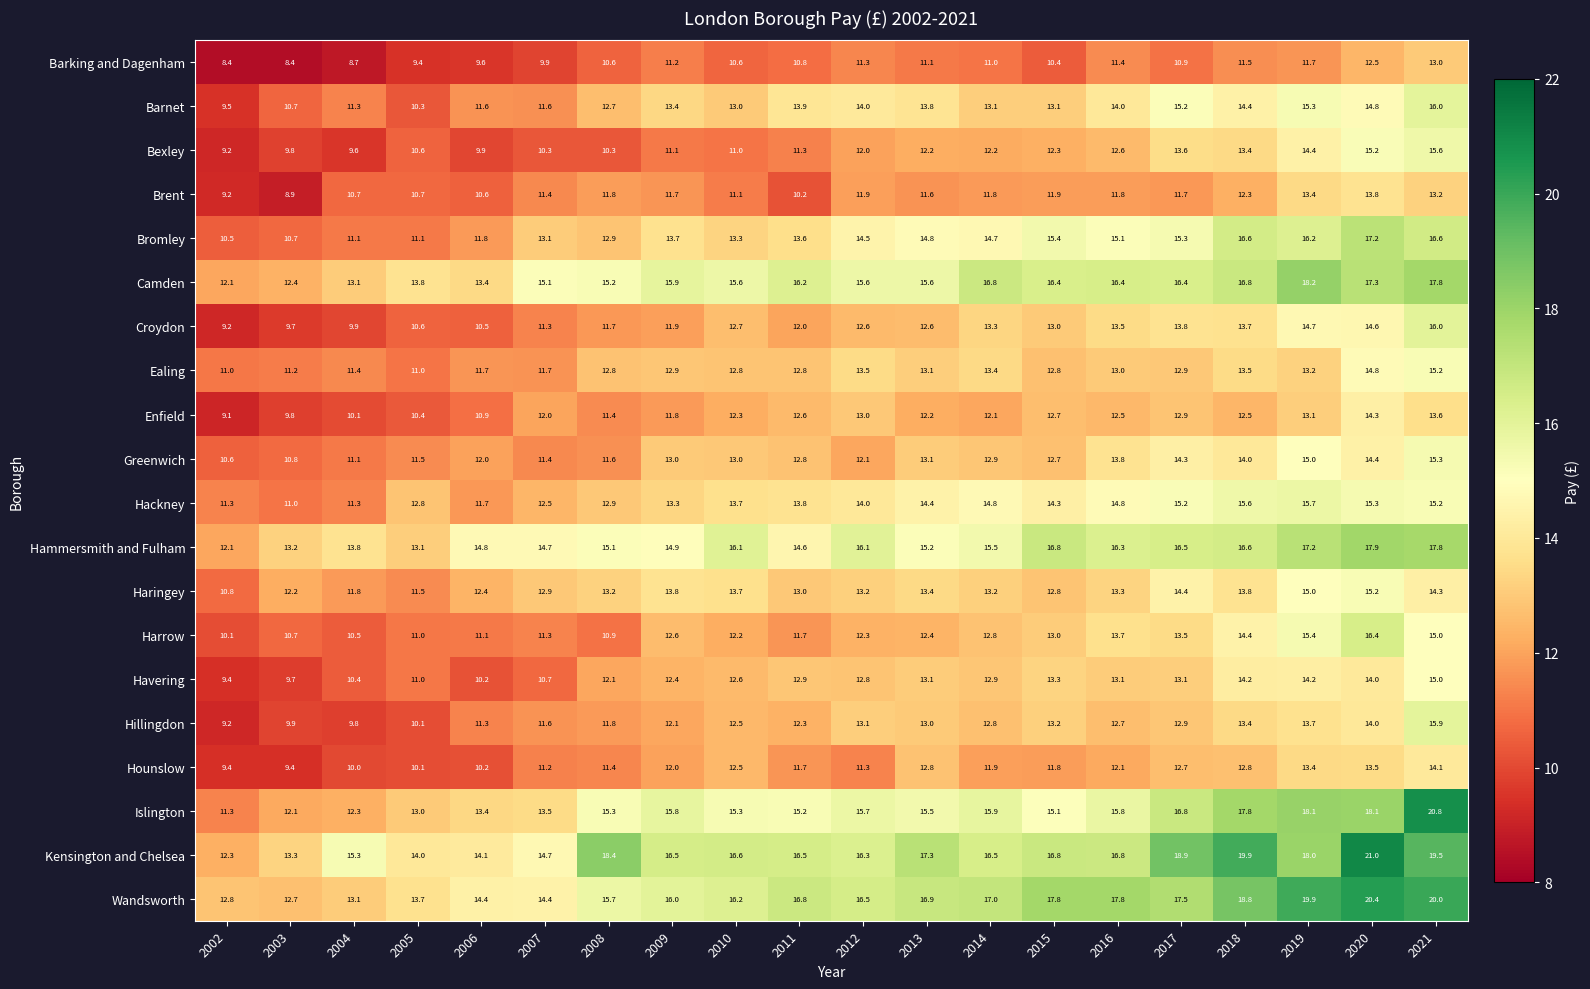

At how many categories does at least one series exceed 15?

16